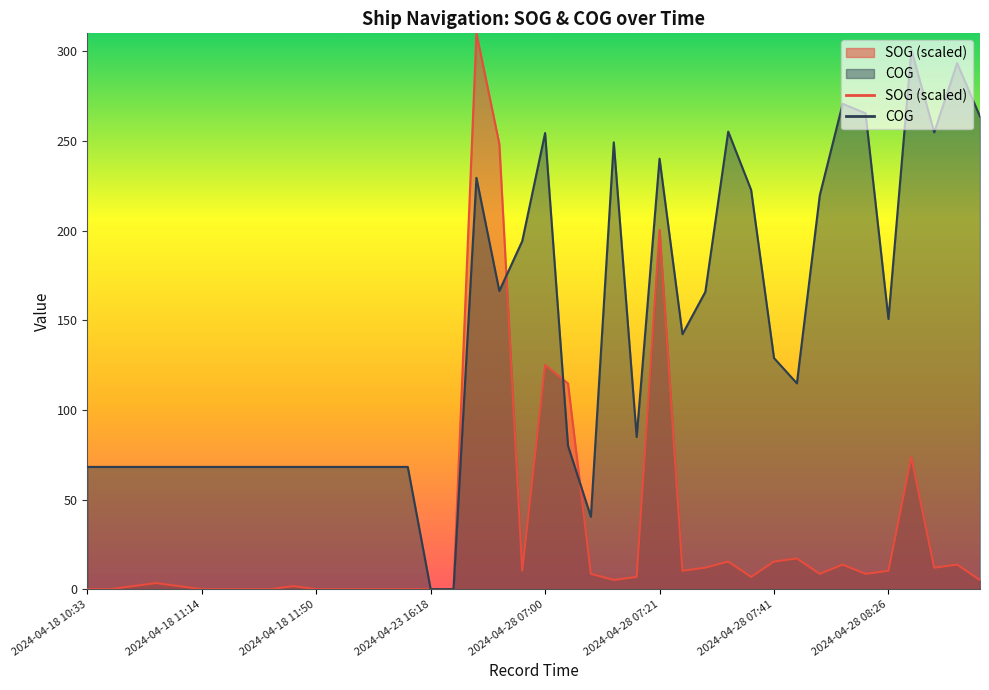

Which category has the lowest value in the COG series?

2024-04-23 16:18